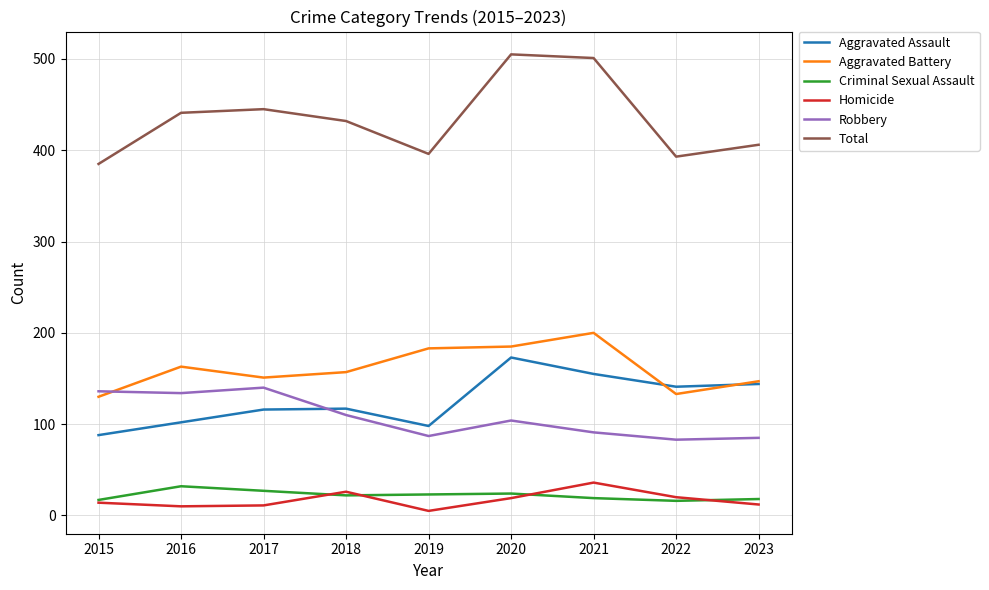

How many values in the Criminal Sexual Assault series are below 22?

4